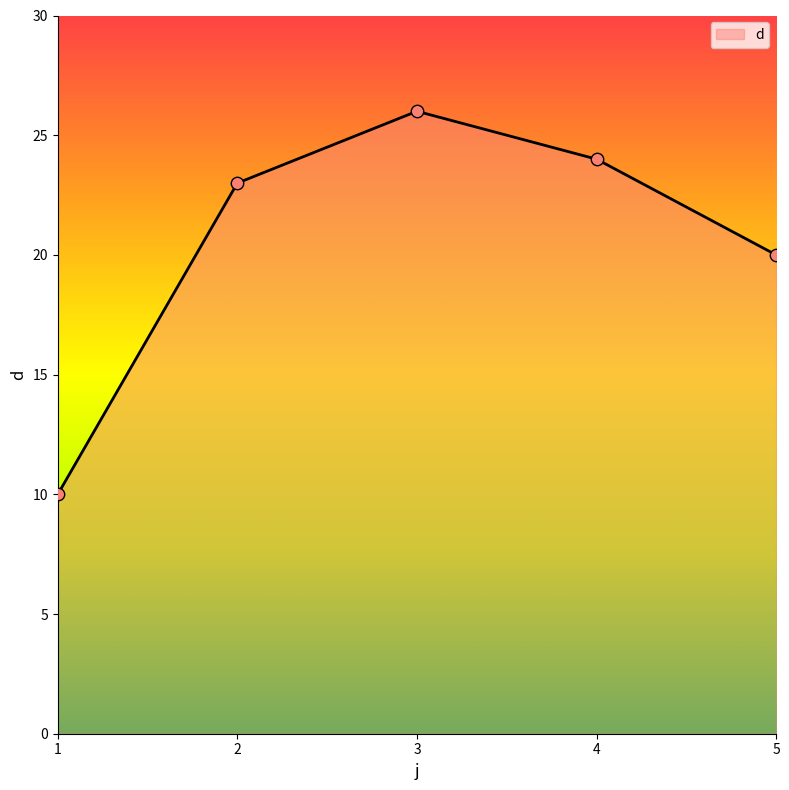

What is the change in value from 3 to 4?

-2